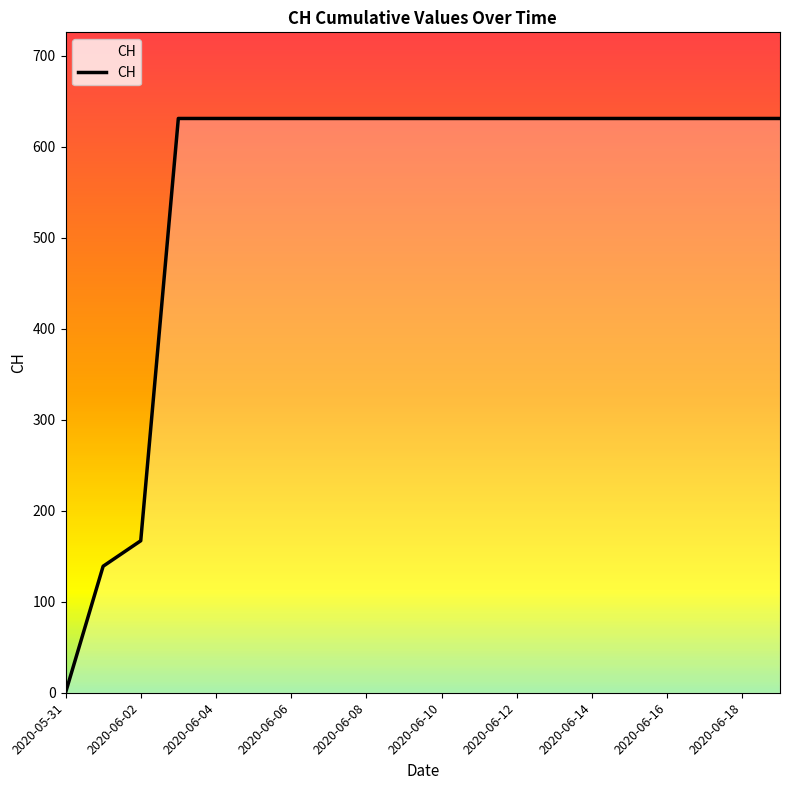

What is the greatest value displayed?

631